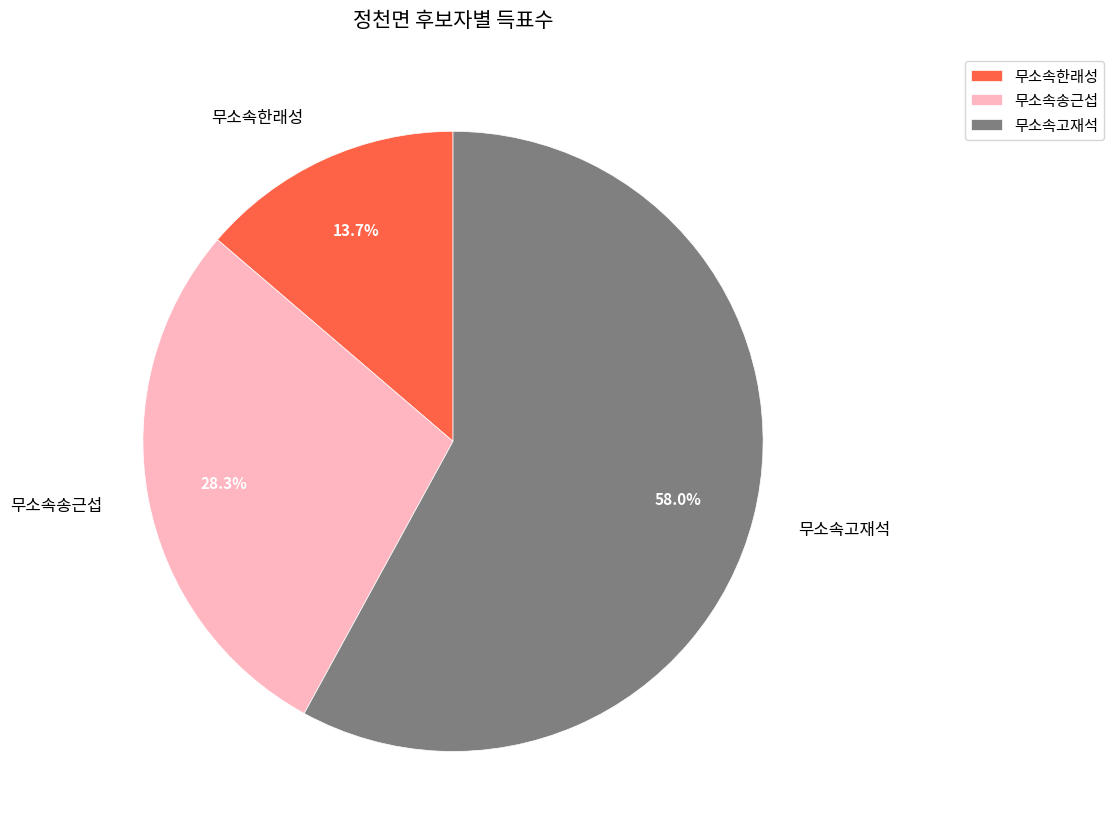

To the nearest percent, what portion does 무소속한래성 represent?

14%